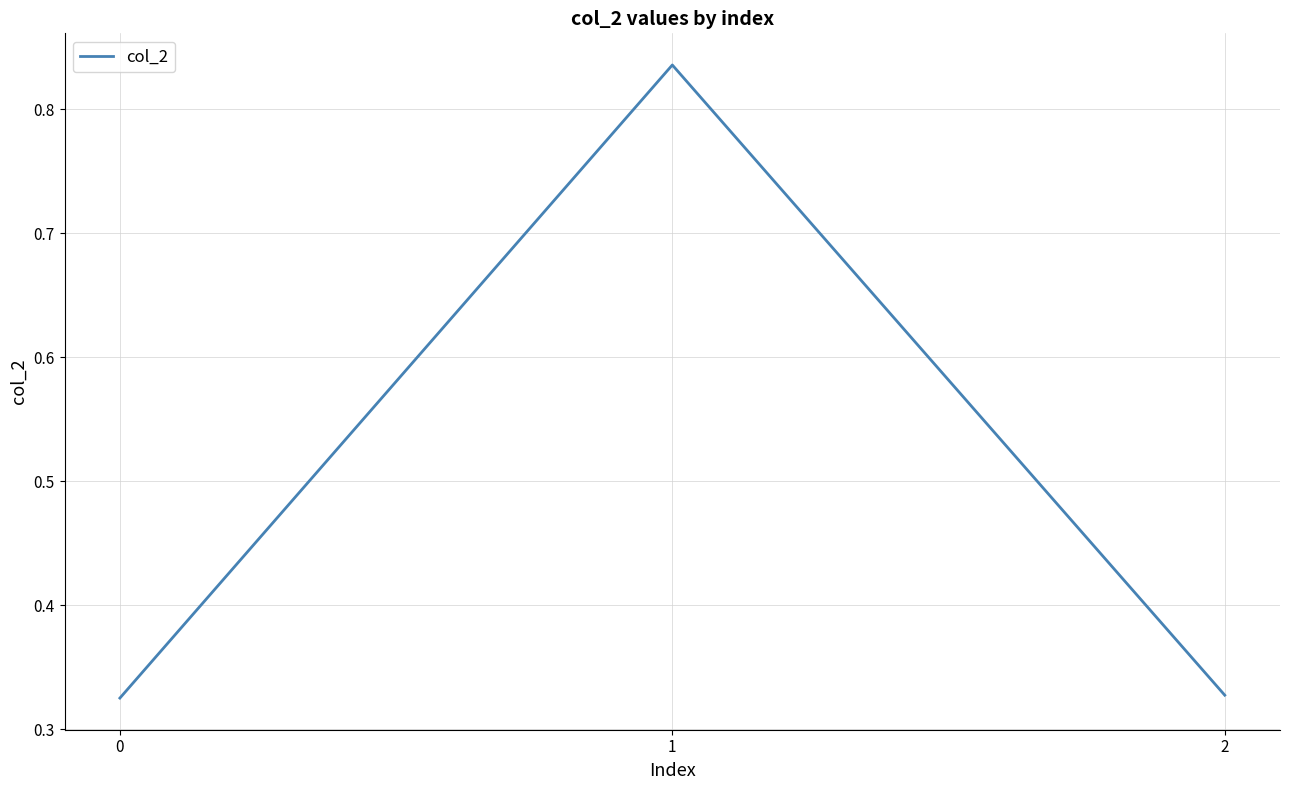

How many lines are shown in the chart?

1